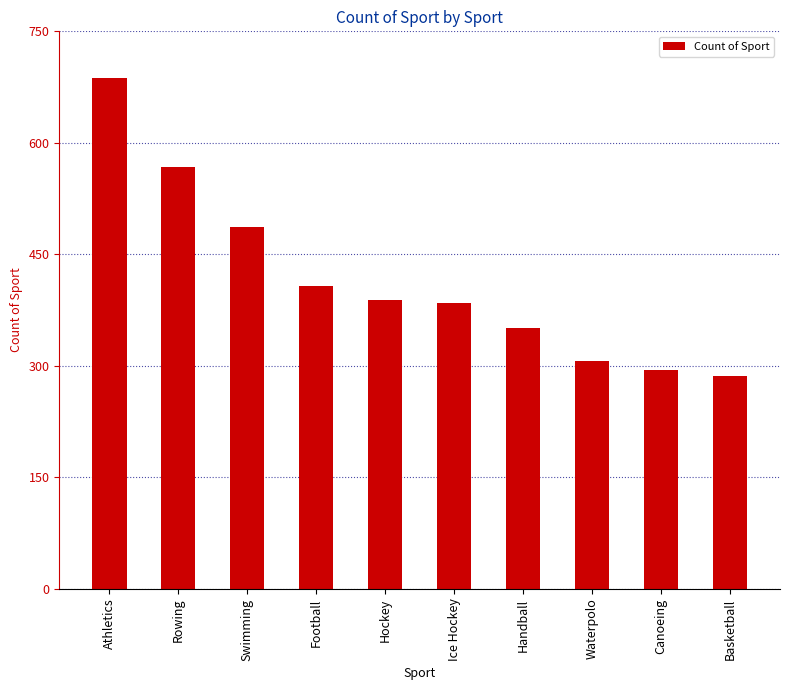

Does the chart contain any negative values?

No